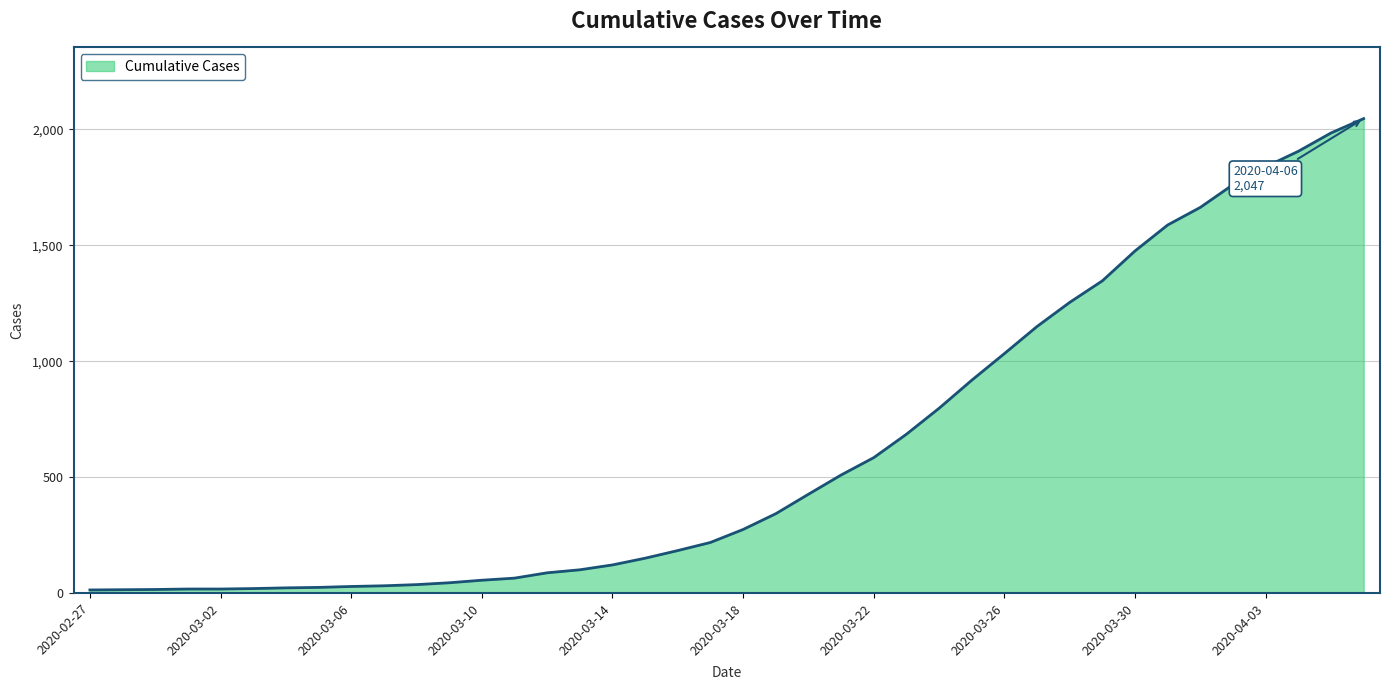

What is the difference between the maximum and minimum values?

2034